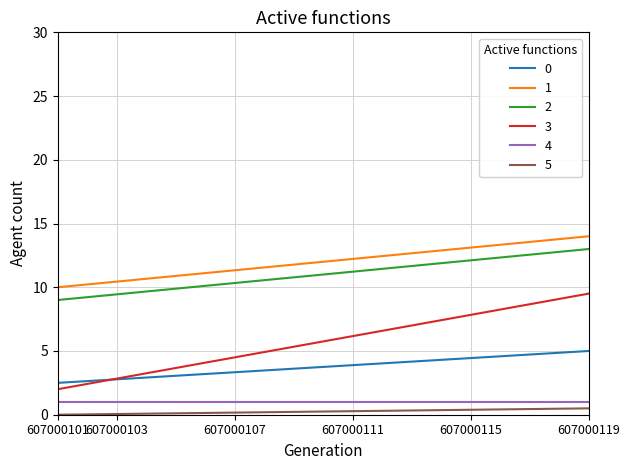

What is the maximum value shown in the chart?

14.0